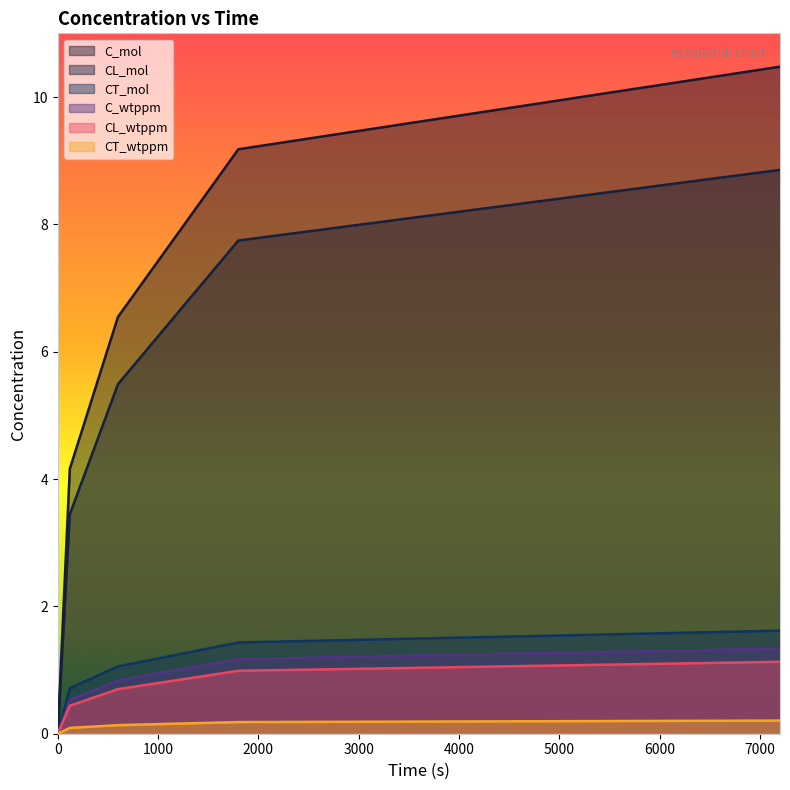

Is it true that CT_wtppm equals 0.0 at 600?

False